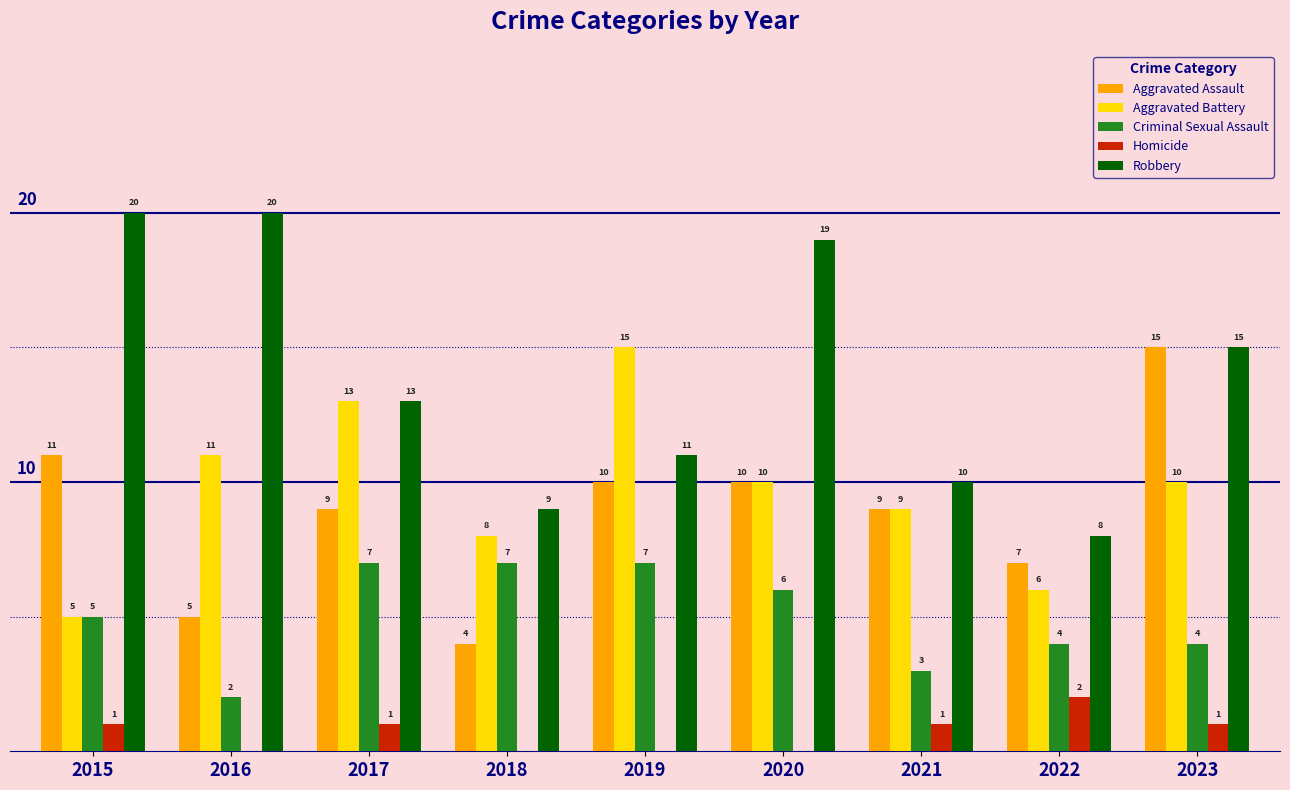

Between 2015 and 2022, which series saw the biggest shift?

Robbery